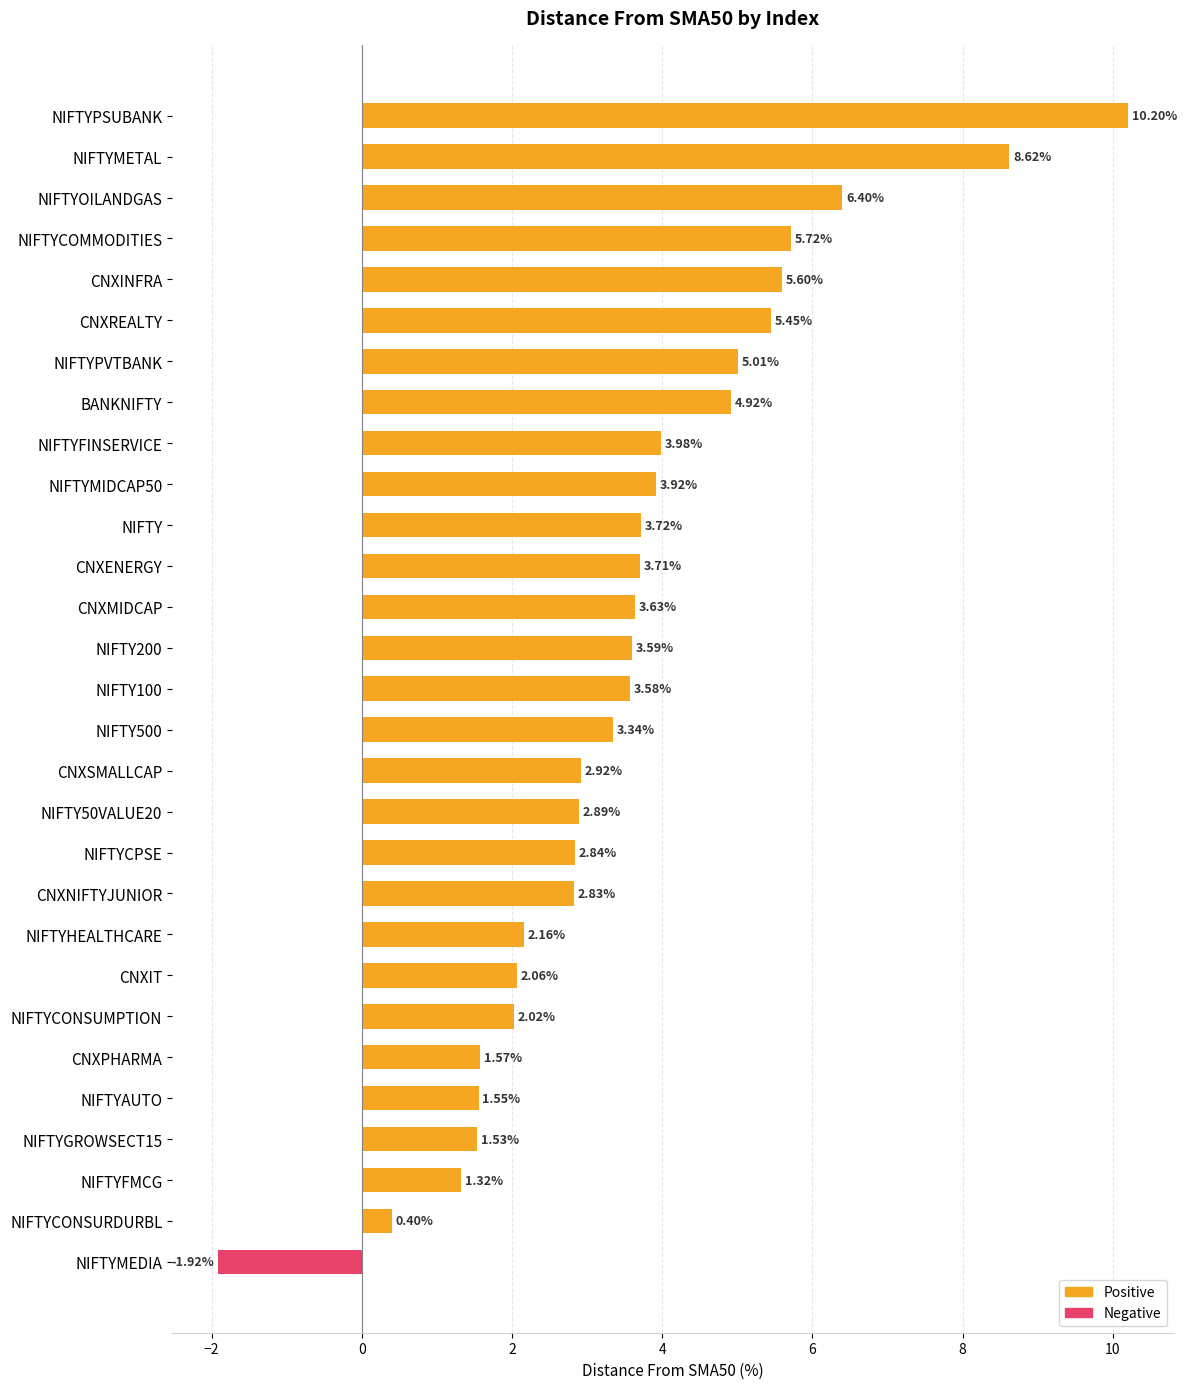

Where is the data nearest to the value 4?

NIFTYFINSERVICE